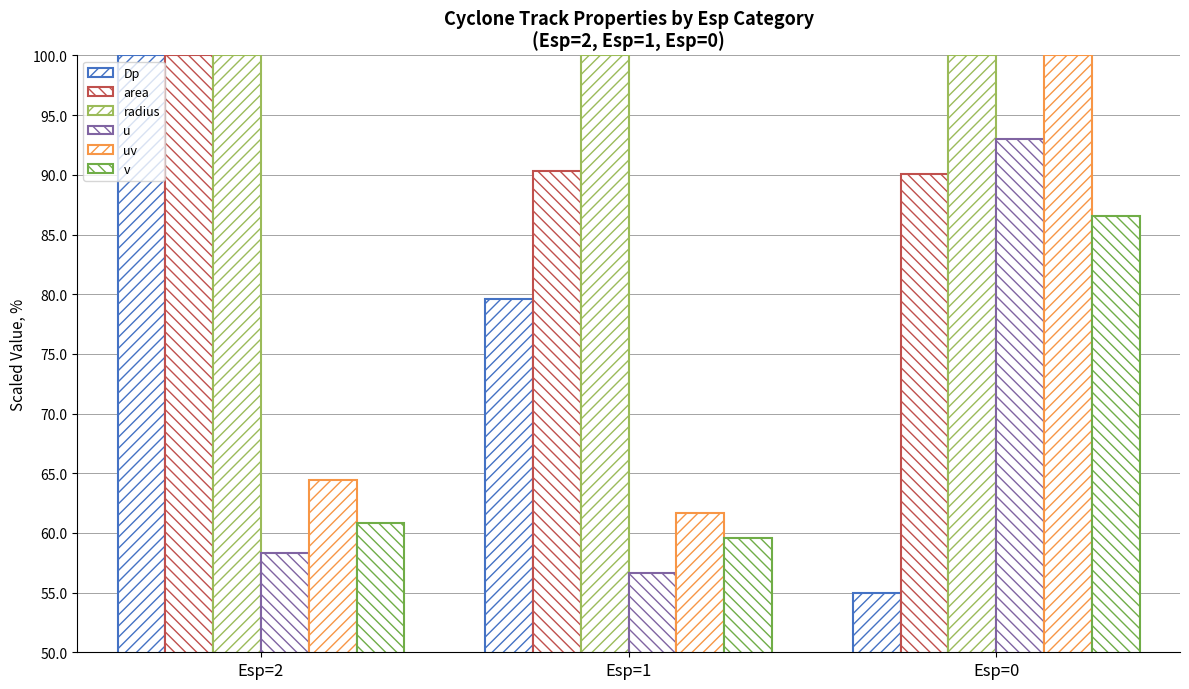

How many data points in uv are less than 64?

1